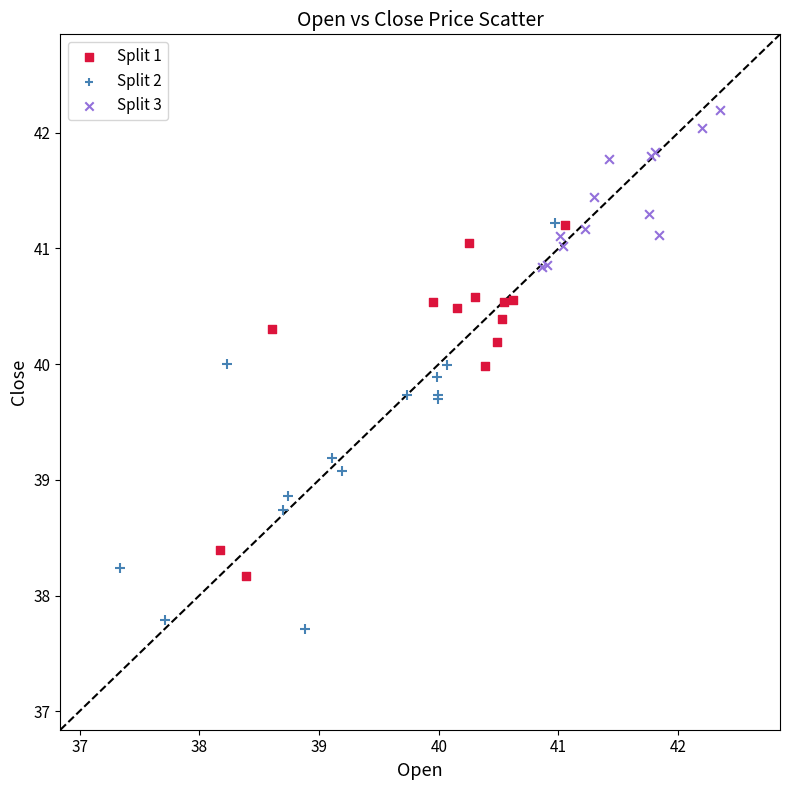

Which series has the widest spread of Y values?

Split 2